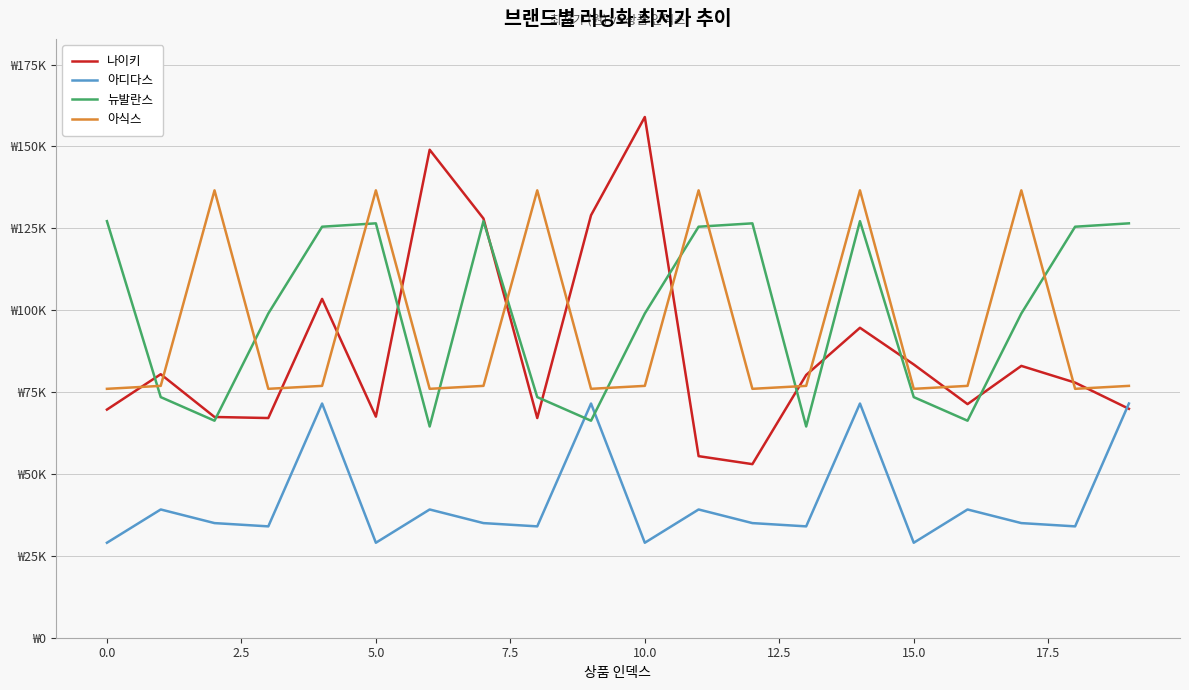

What is the average value of the 나이키 series?

87826